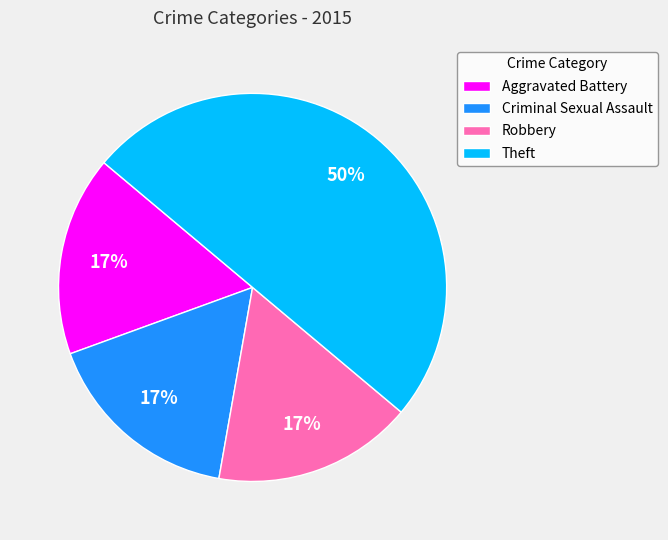

Combined, do Robbery and Aggravated Battery account for over 50%?

No